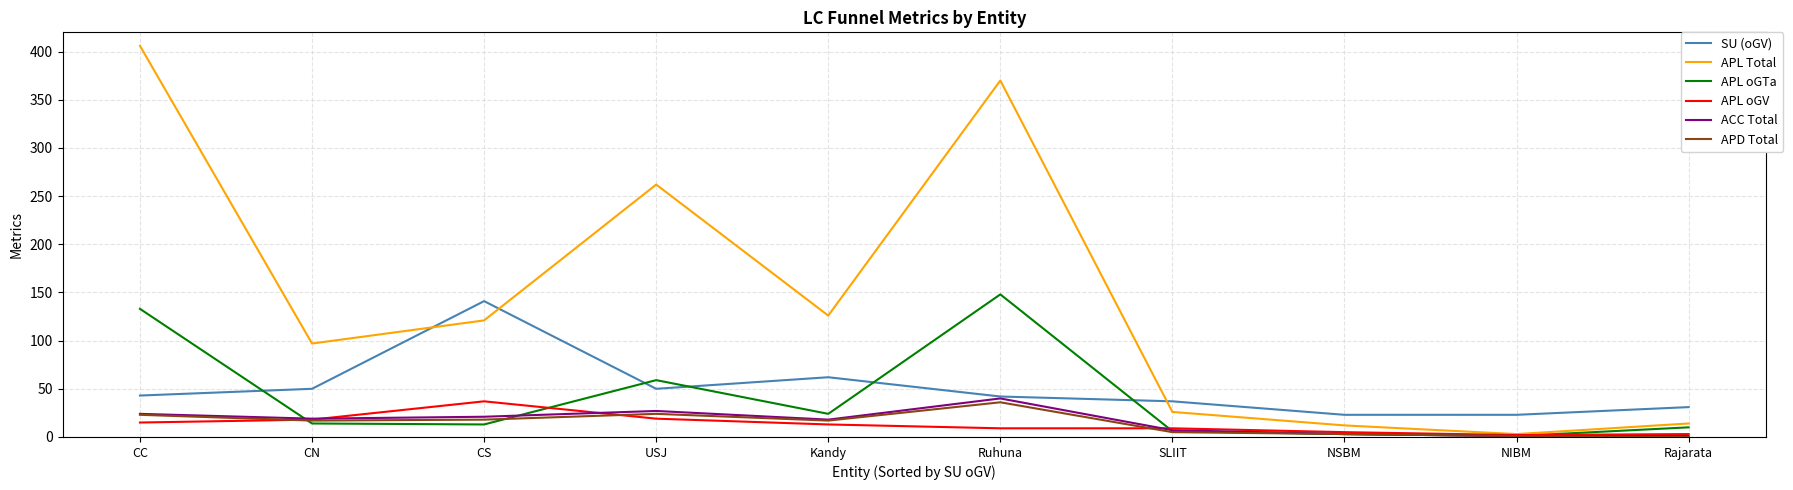

Which label corresponds to the largest value in the chart?

CC